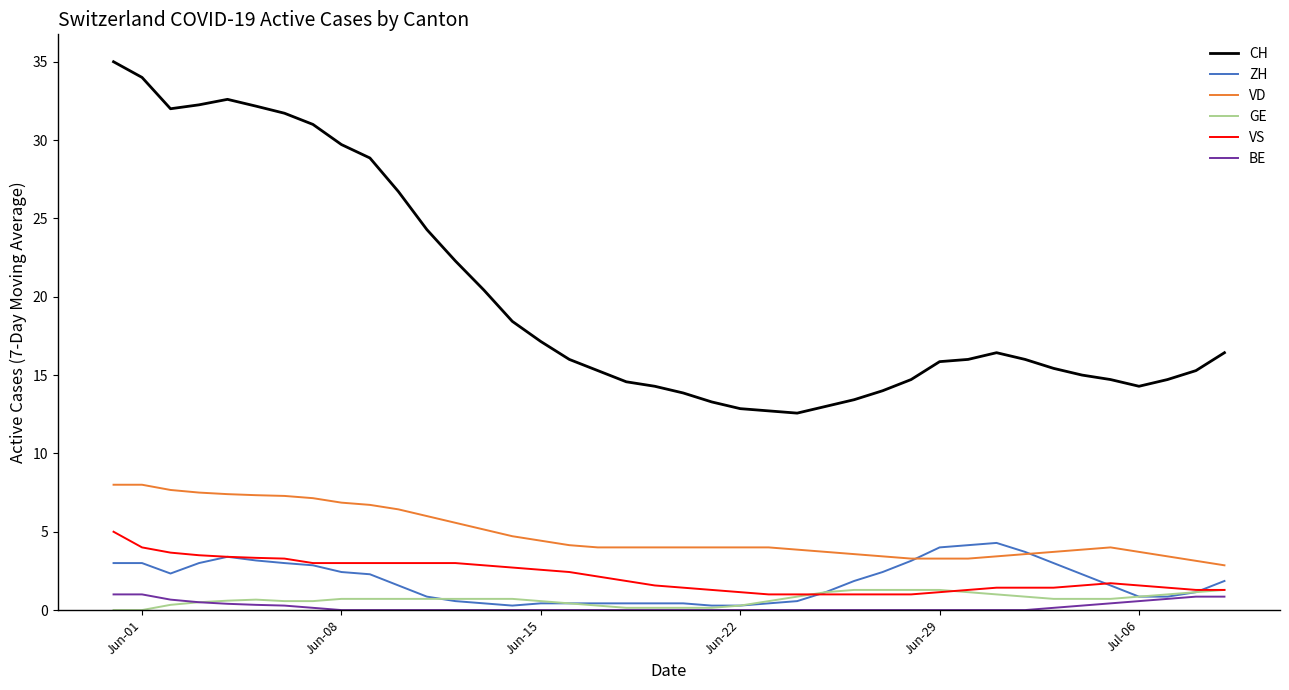

Does the chart display data point markers on the line(s)?

No